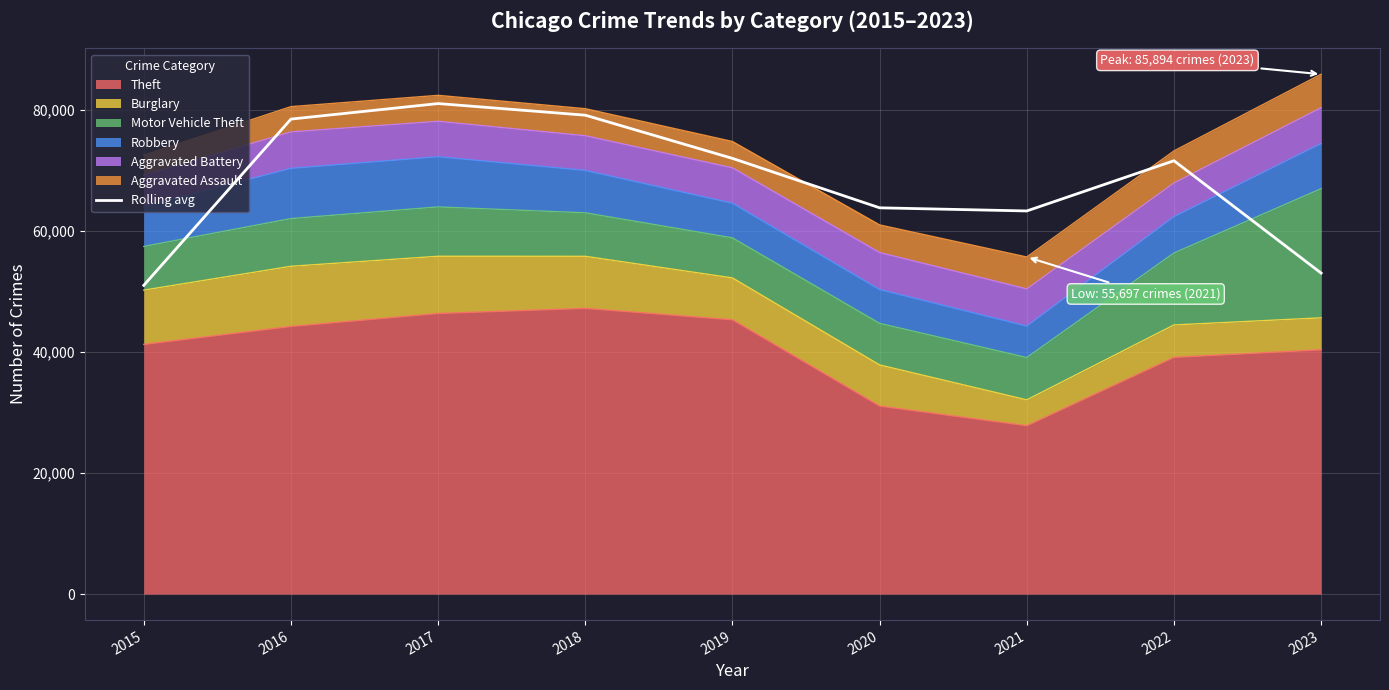

Reading left to right, list all the values displayed in this chart.

51016.3	78485.3	81050.3	79129.7	71993.0	63825.0	63305.7	71604.7	53039.0